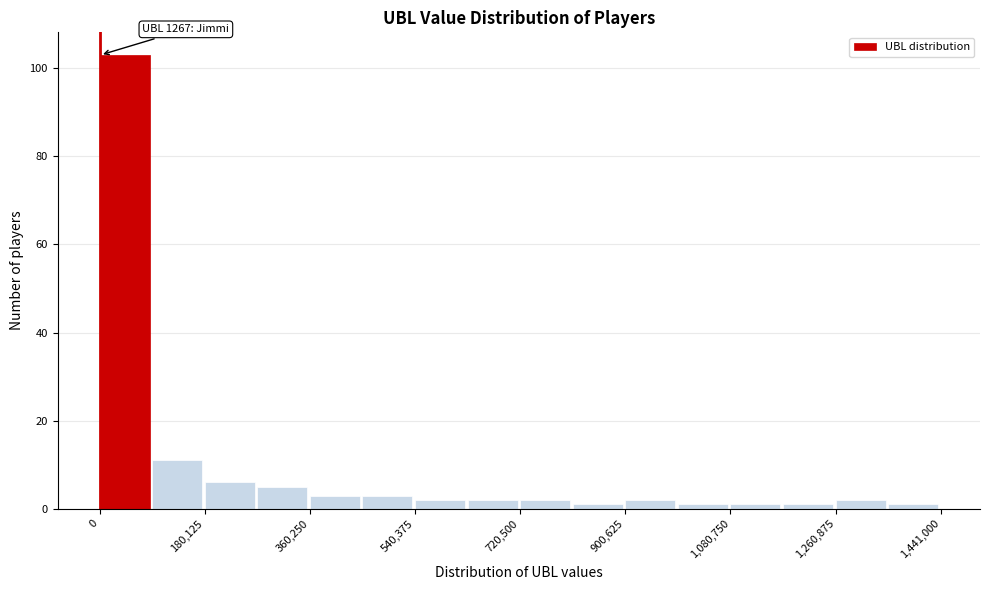

Which range on the x-axis has the tallest bar?

0 to 100000